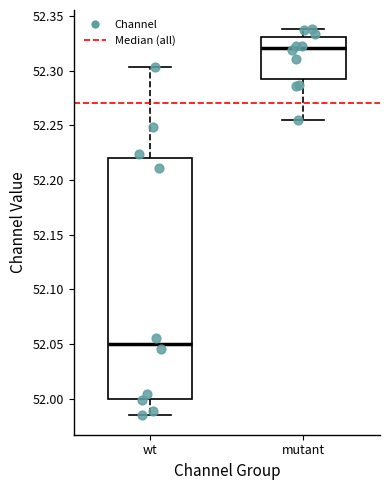

Which box is the tallest, from its lower edge to its upper edge?

wt